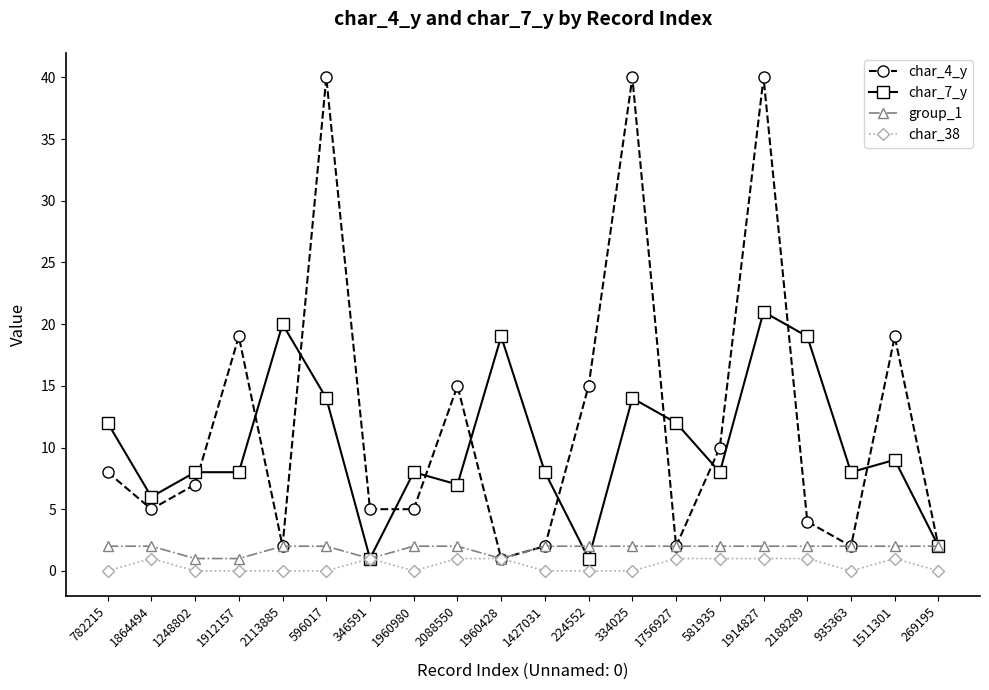

What position from the right is 1756927?

7